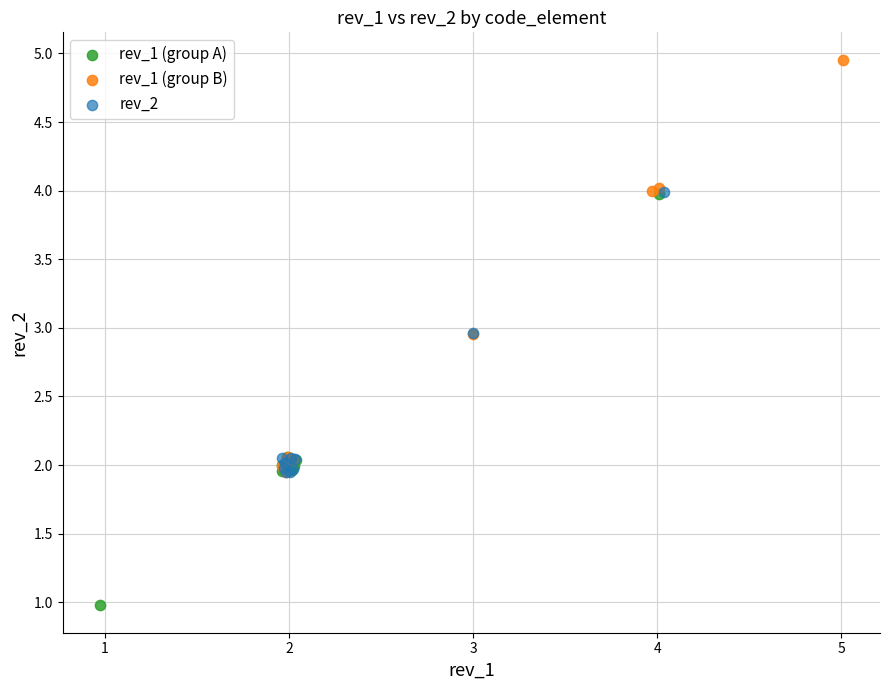

Which series contains the lowest Y value?

rev_1 (group A)